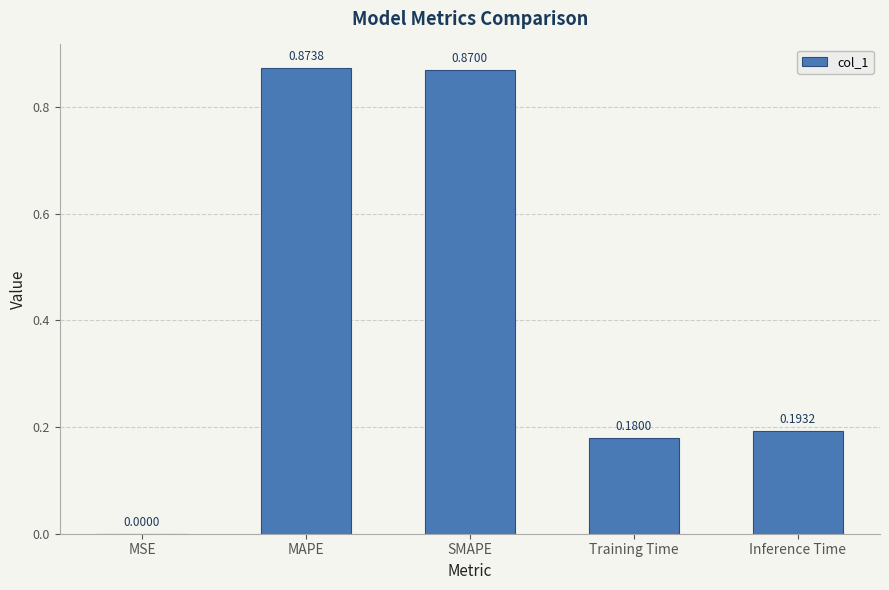

What is the change in value from MAPE to Inference Time?

-0.7